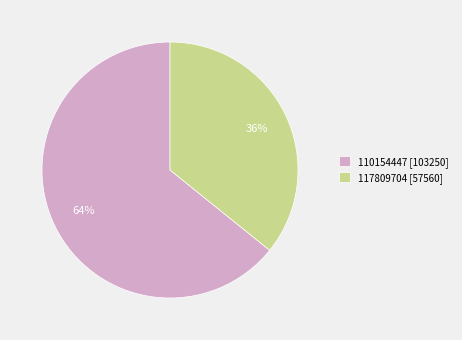

Which category has the biggest portion of the pie?

110154447